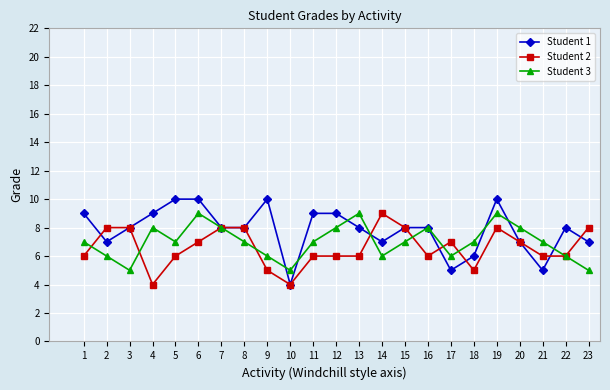

What is the difference between the second highest and second lowest values in the Student 2 series?

4